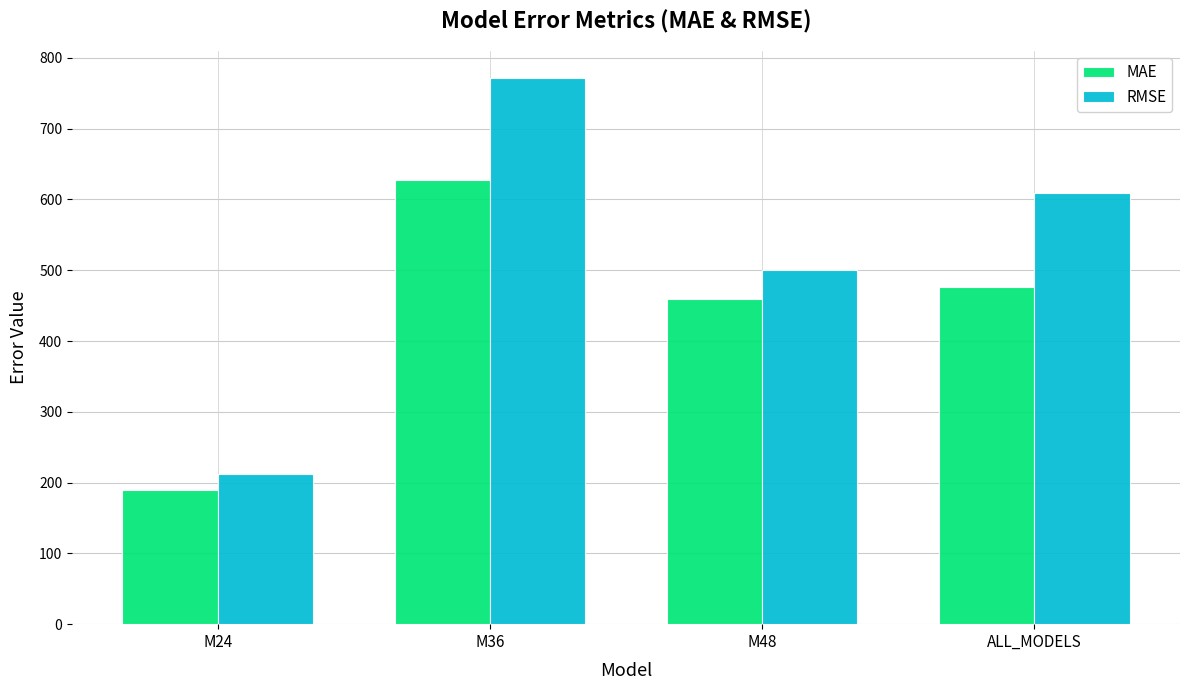

What is the difference between the second highest and second lowest values in the MAE series?

17.2